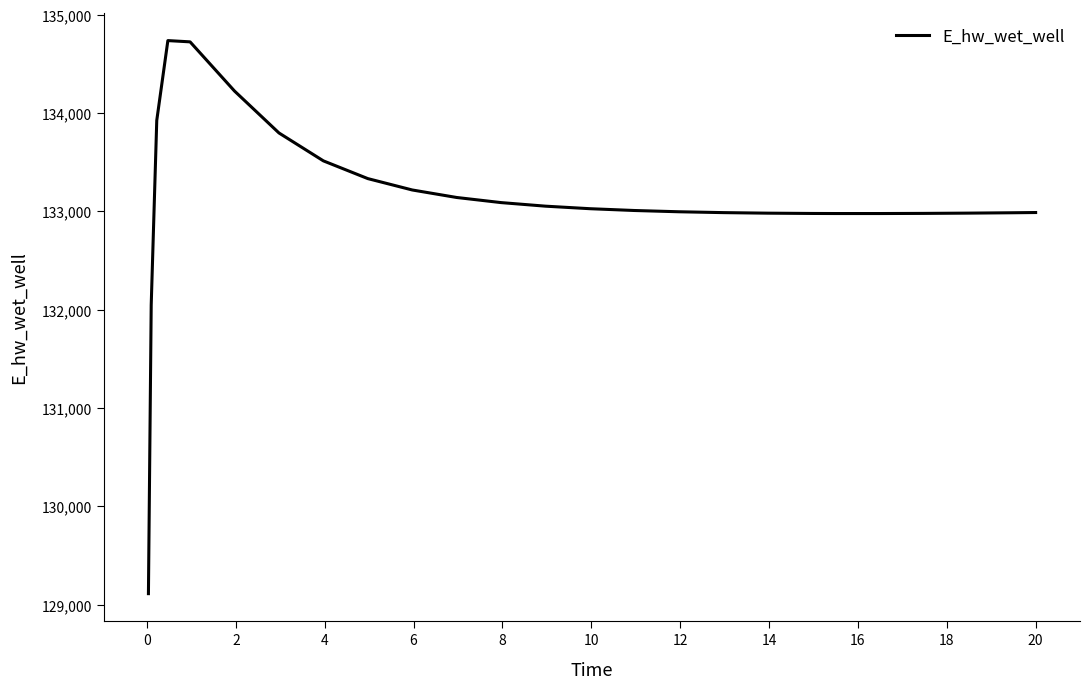

What is the difference between the maximum and minimum values?

5626.0